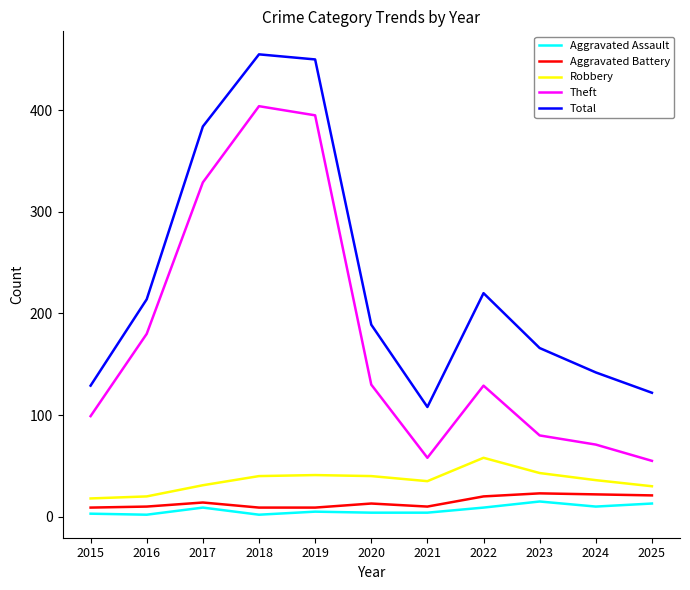

The Aggravated Battery series shows 9 at 2015. True or false?

True